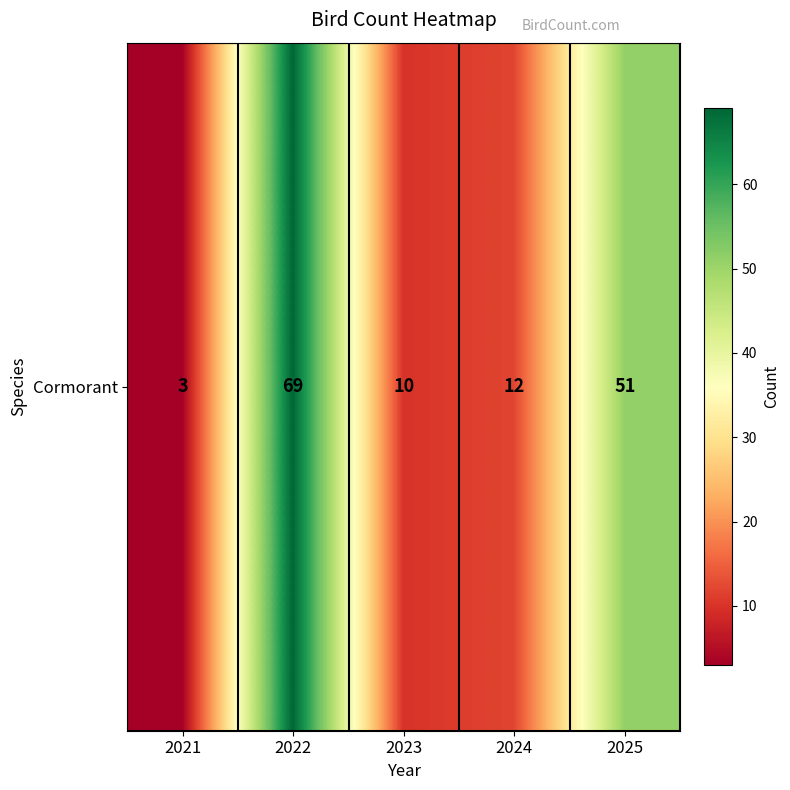

What is the smallest value displayed?

3